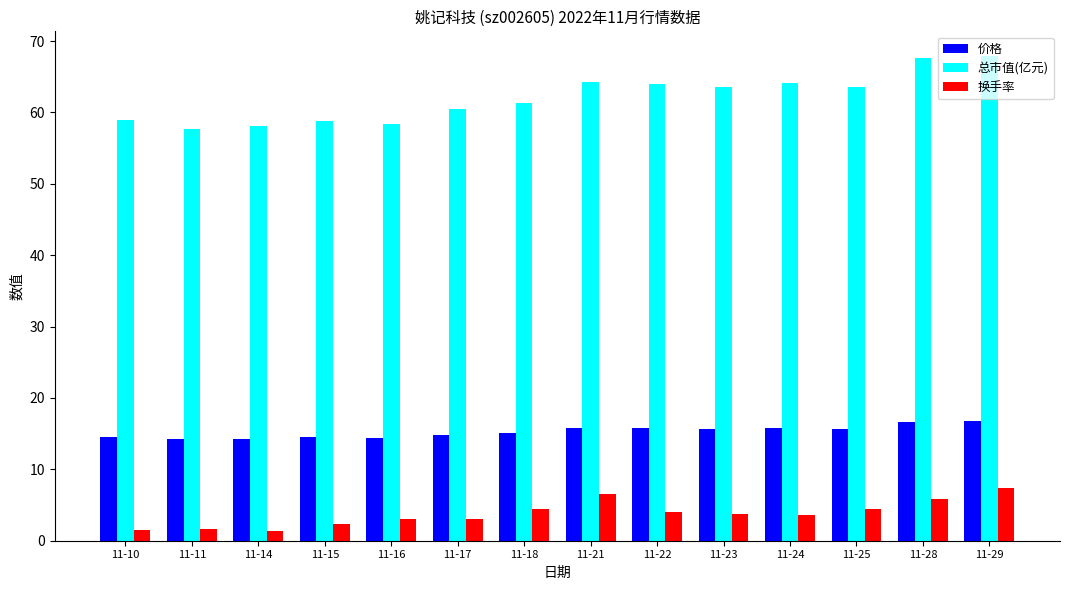

Is it true that 换手率 equals 1.5 at 11-10?

True